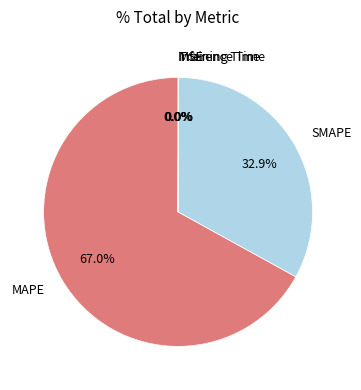

Does any single category account for the majority?

Yes